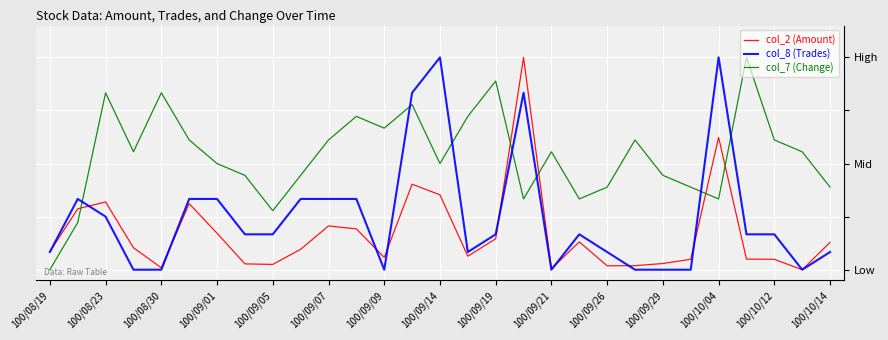

What are all the series names shown in the legend?

col_2 (Amount), col_8 (Trades), col_7 (Change)